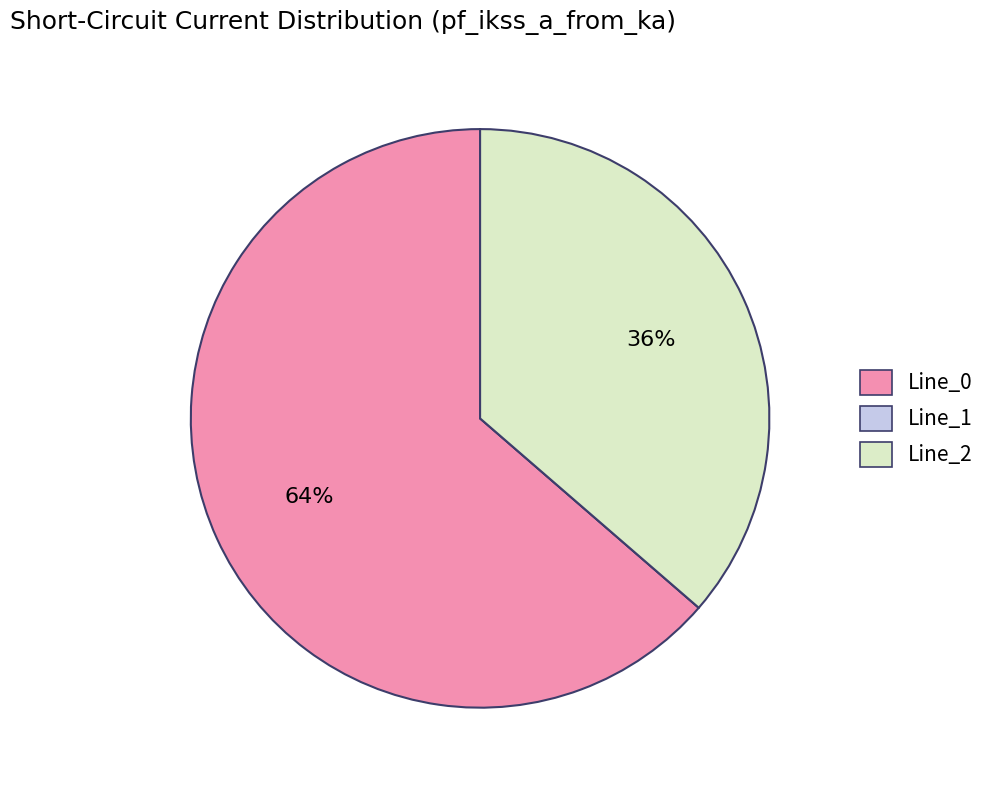

Is Line_0 the majority of the pie?

Yes